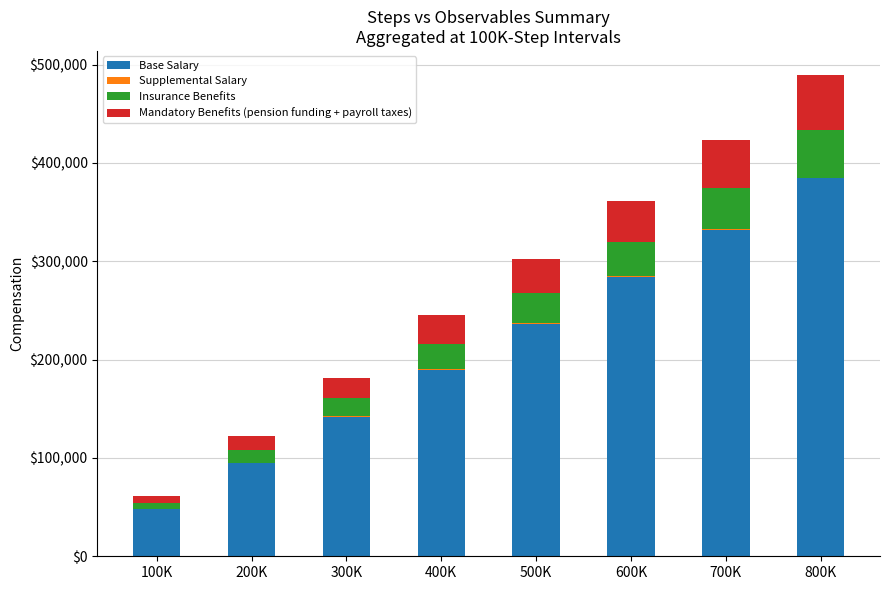

What is the maximum value for Base Salary?

384335.7